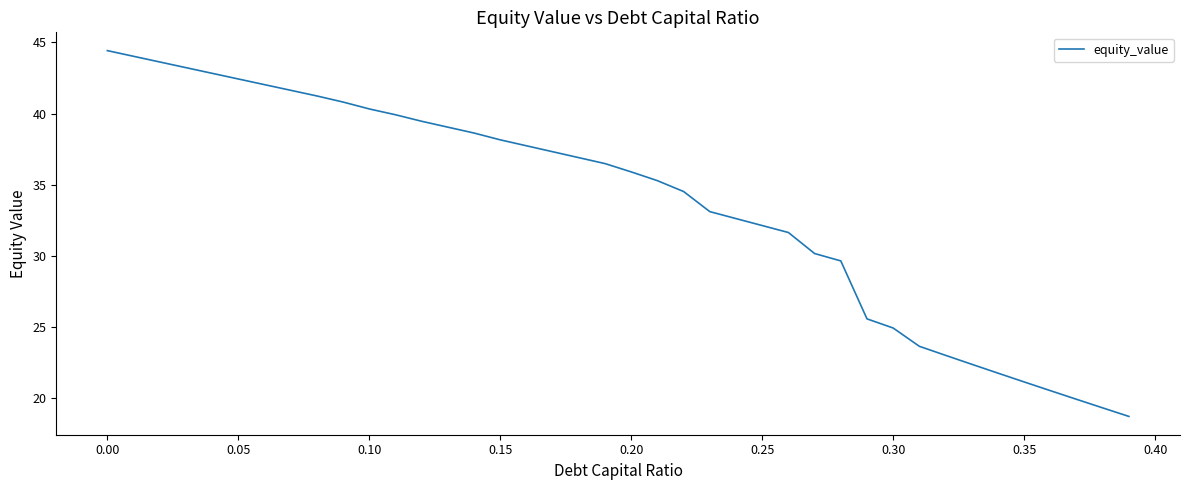

What is the minimum value shown in the chart?

18.7